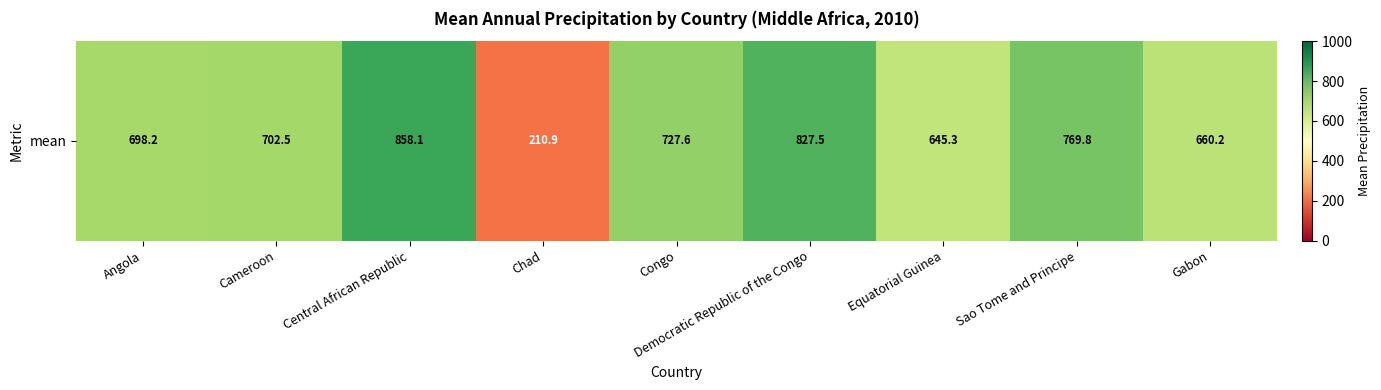

What is the maximum value shown in the chart?

858.1